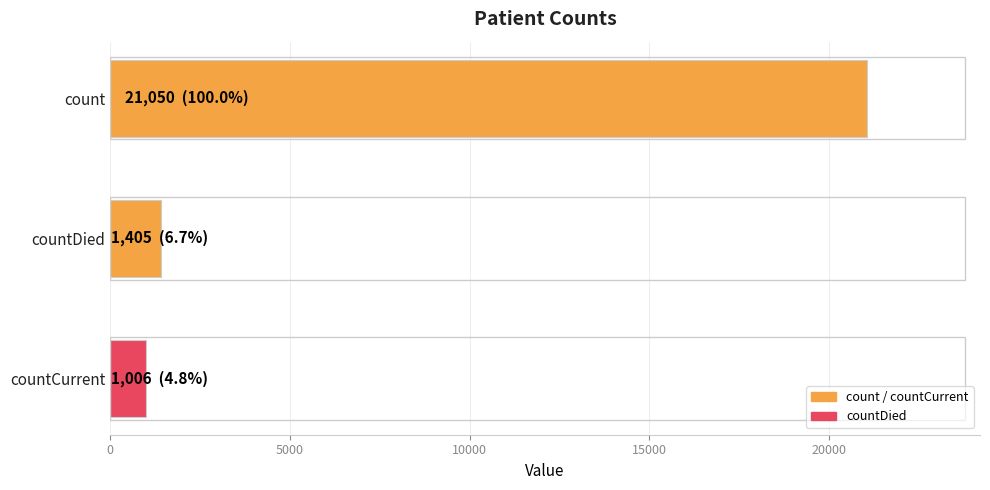

List the labels in order of value, smallest first.

countCurrent, countDied, count